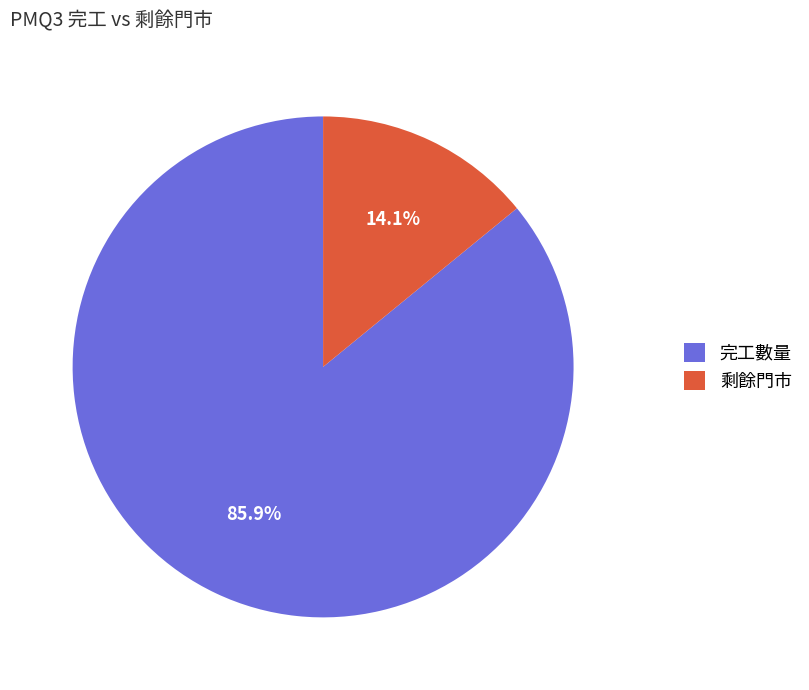

Approximately how many times larger is the value at 剩餘門市 compared to 完工數量?

0.2